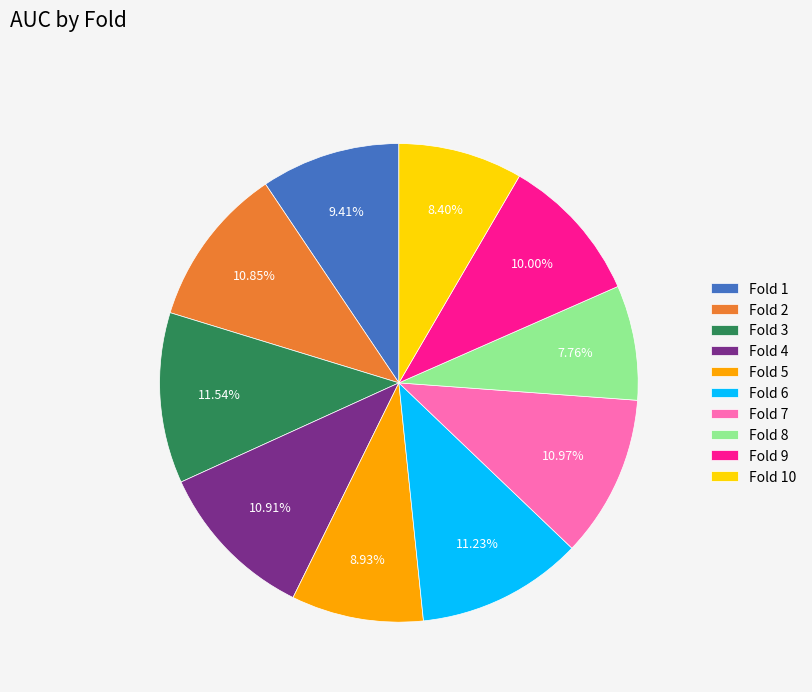

What percentage is the Fold 7 slice, to the nearest percent?

11%